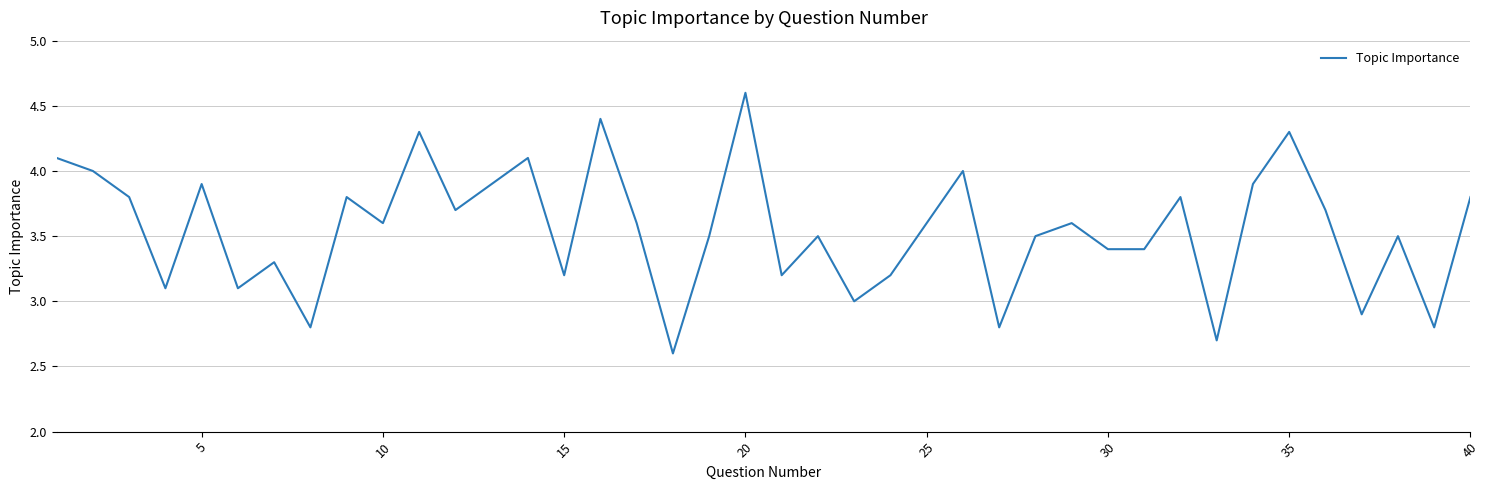

What is the smallest value displayed?

2.6